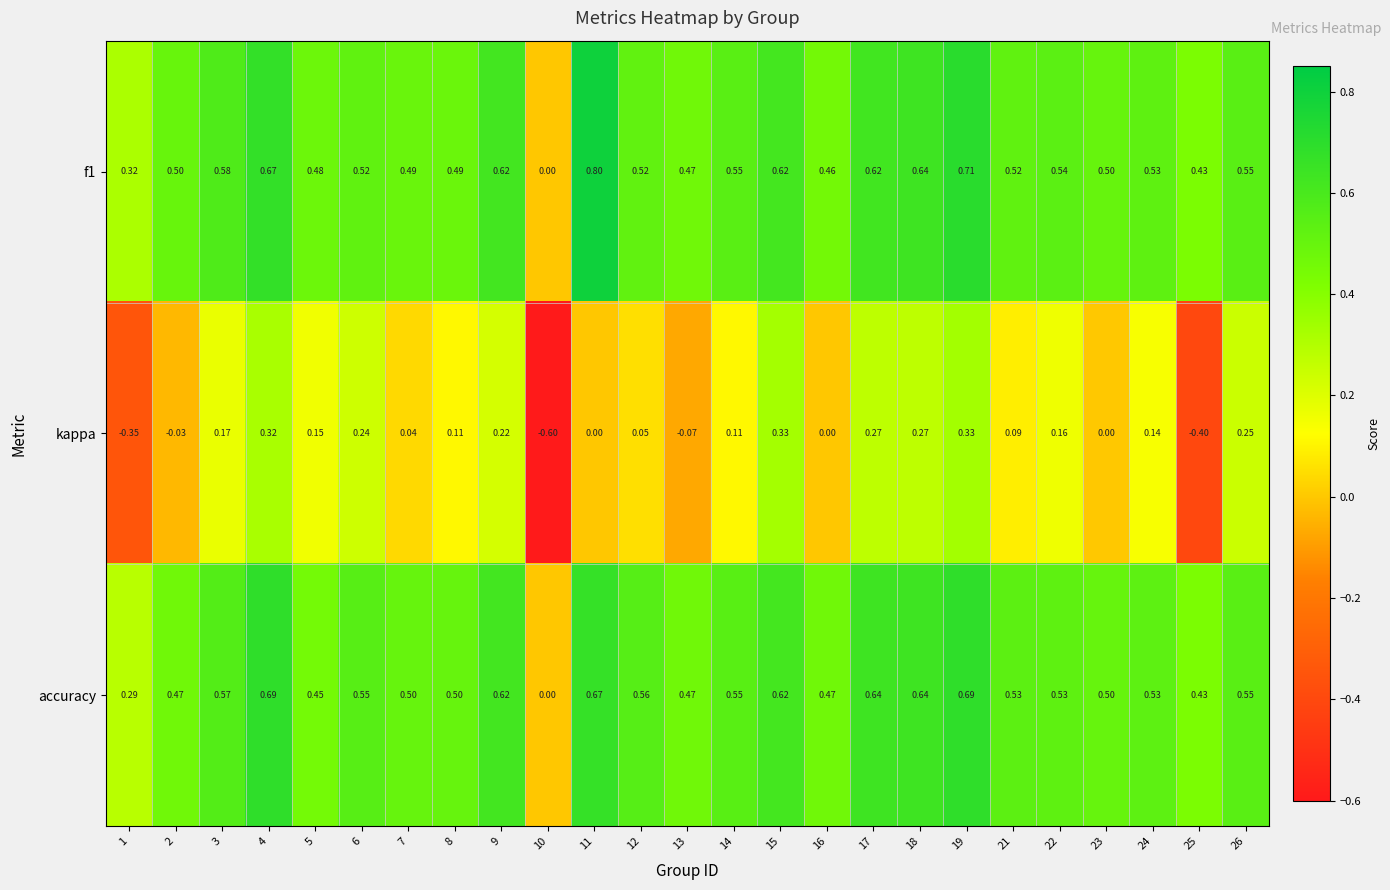

Is the value of kappa at 8 greater than the value of accuracy at 2?

No